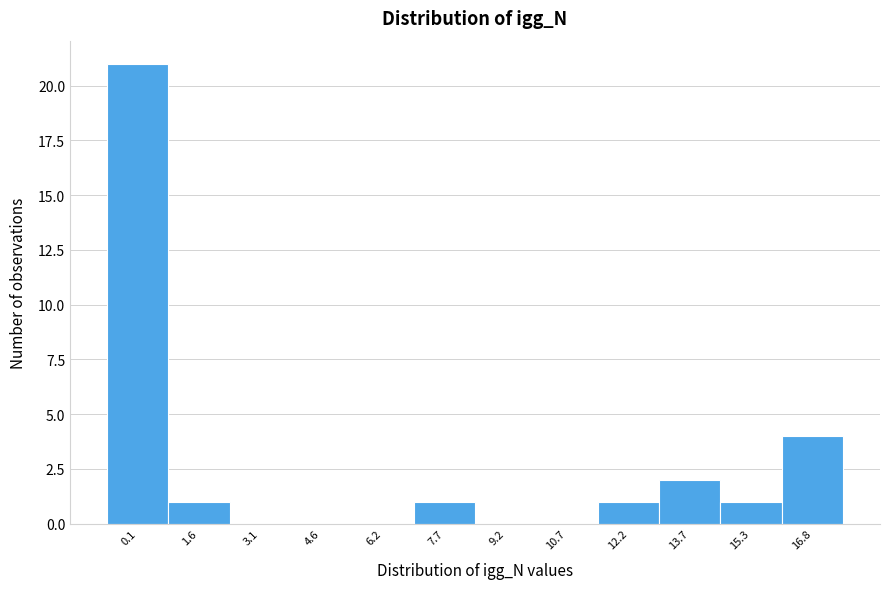

Reading left to right, what are all the values shown in this chart?

0.1=21	1.6=1	3.1=0	4.6=0	6.2=0	7.7=1	9.2=0	10.7=0	12.2=1	13.7=2	15.3=1	16.8=4